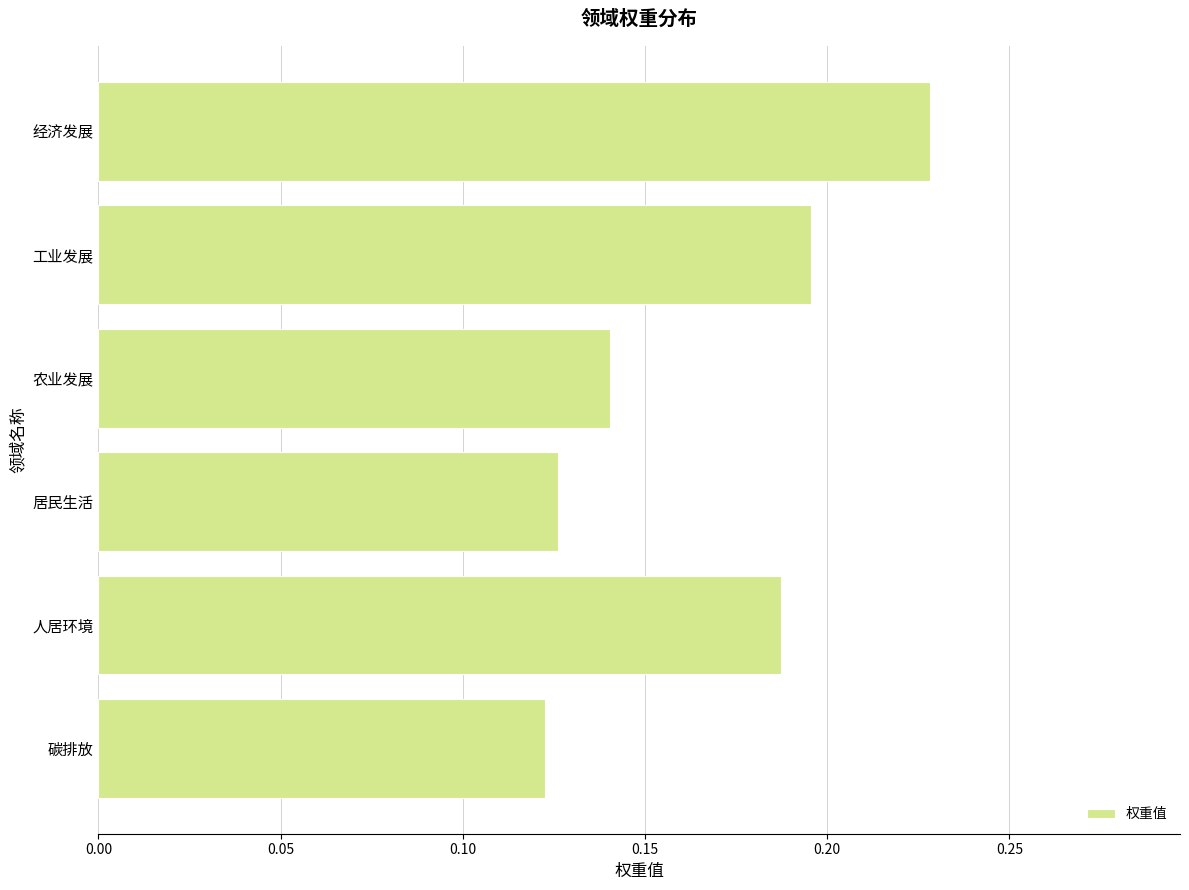

Count the values in the range 0 to 1.

6